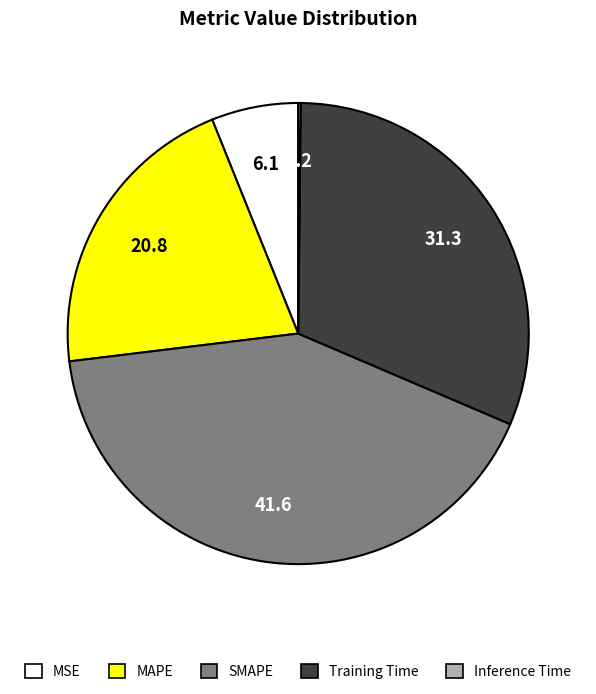

True or false: MAPE accounts for 21% of the total.

True